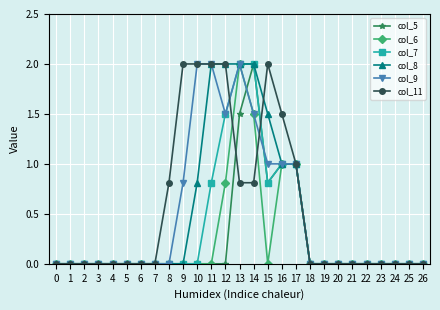

What is the value of the col_8 point at the 11th from the left?

0.8